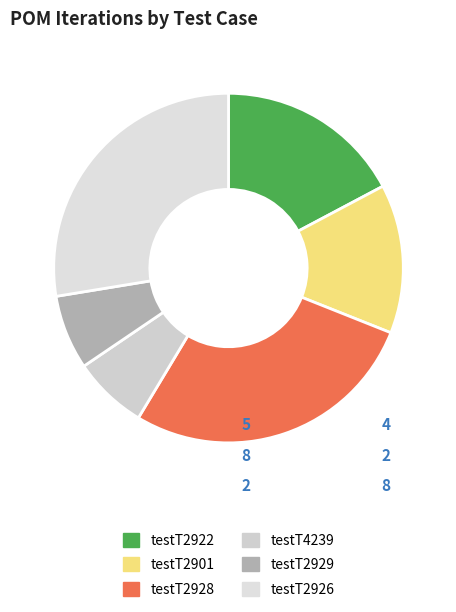

How many segments does this pie chart have?

6